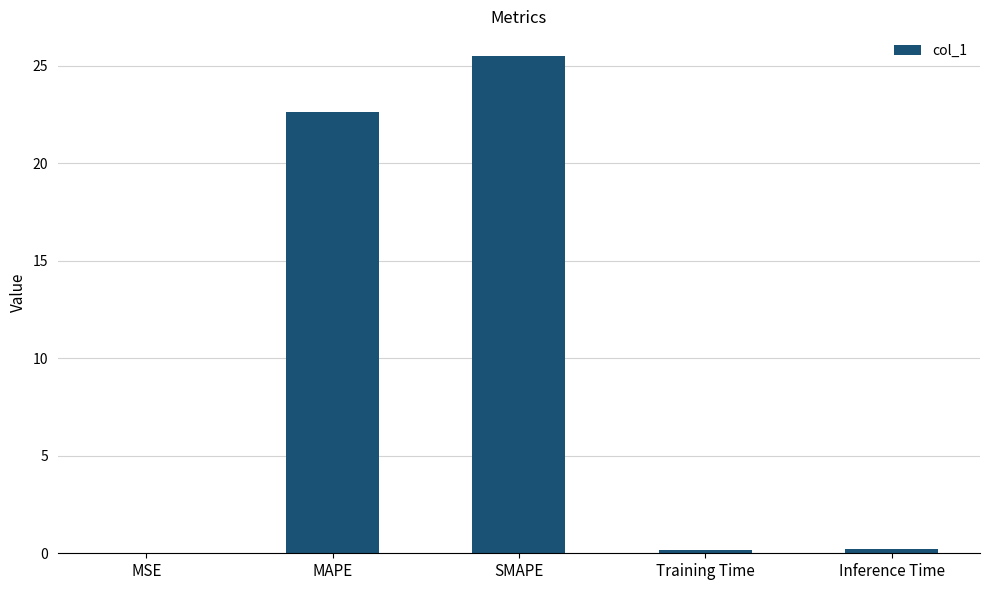

The value at MSE is 0.0. True or false?

True